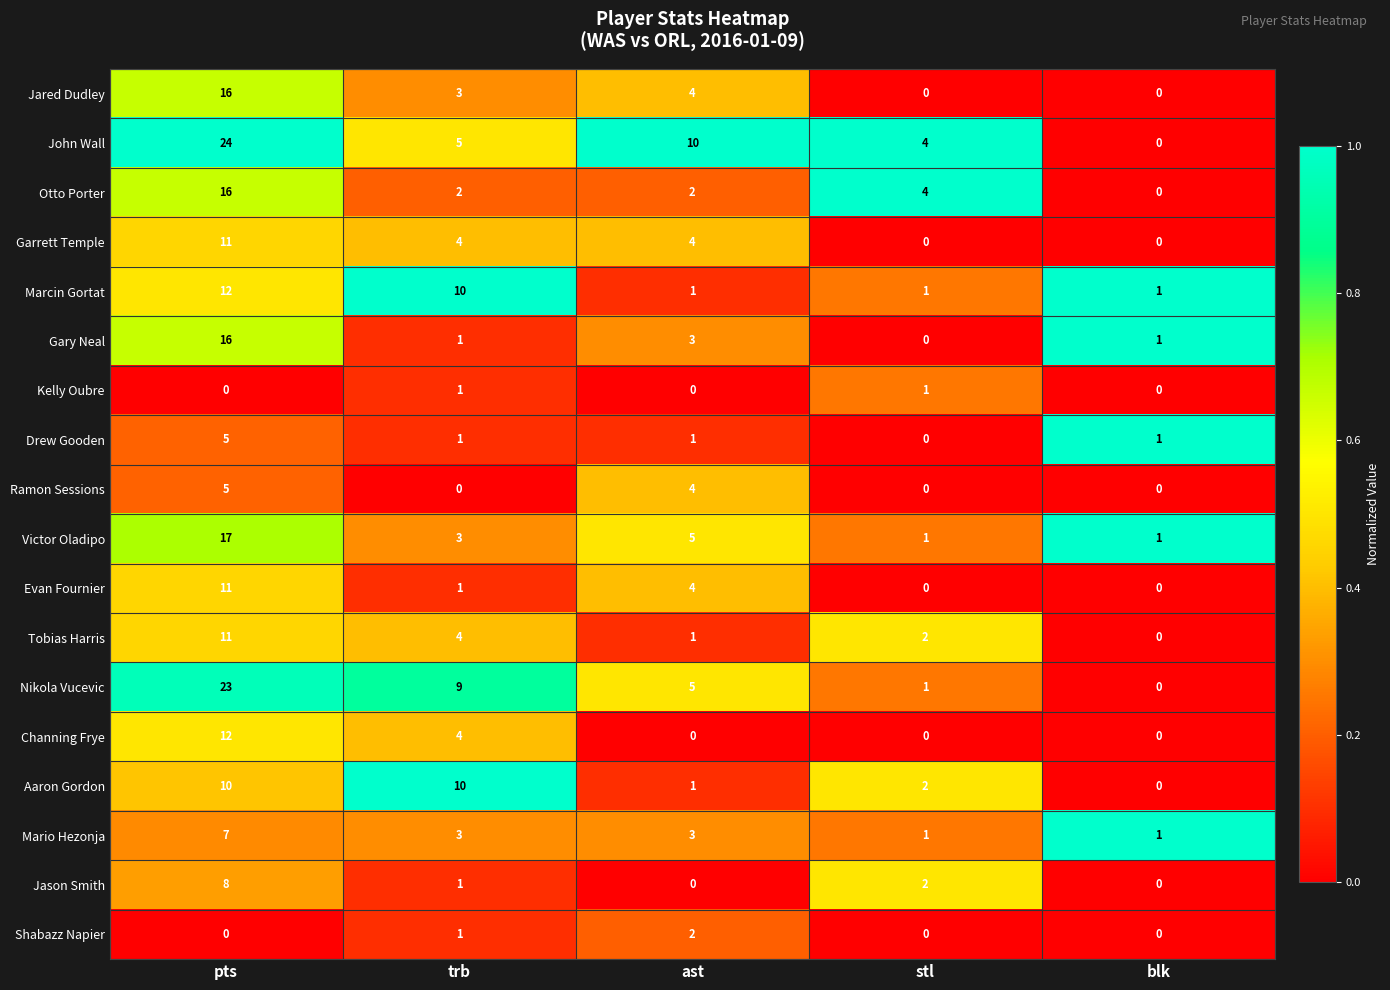

What is the difference between the second highest and minimum values in the John Wall series?

10